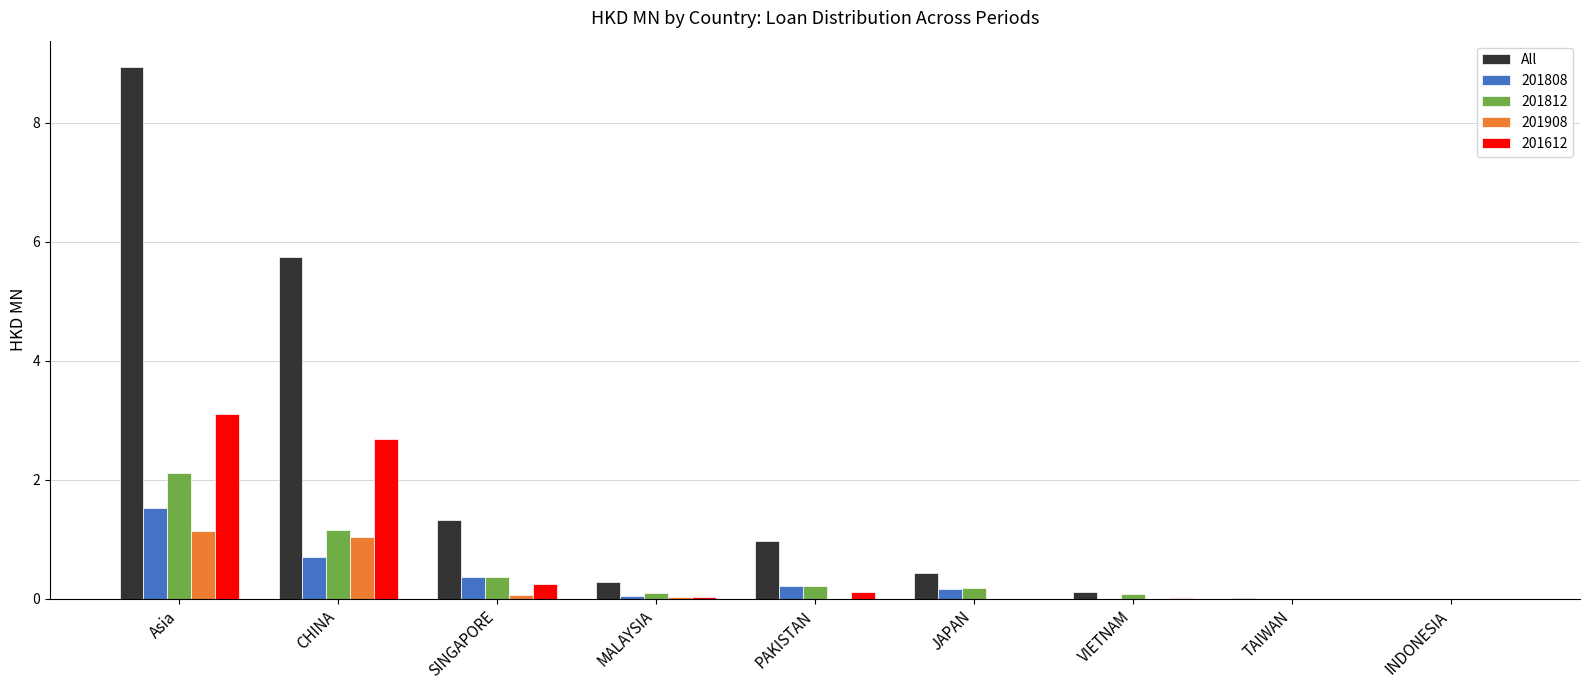

Between PAKISTAN and INDONESIA, which series saw the biggest shift?

All